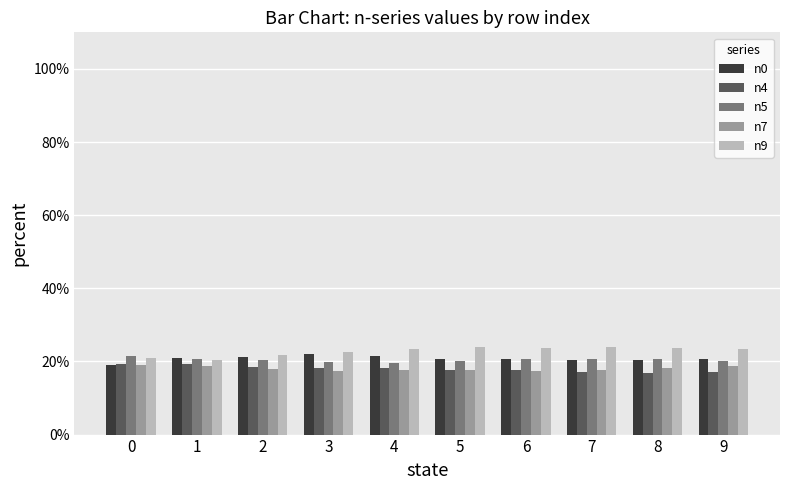

The value of n0 at 3 is 5.5. True or false?

False